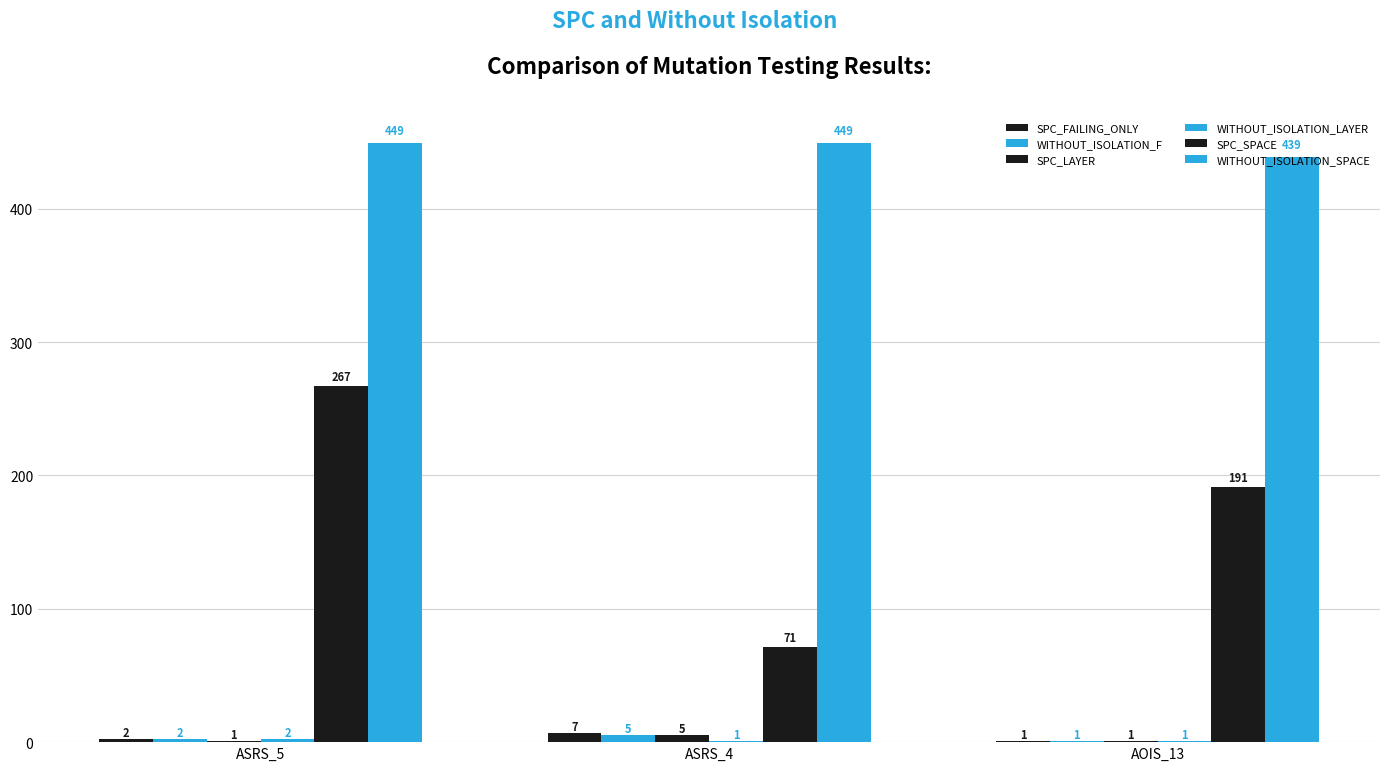

Count the number of categories in the chart.

3